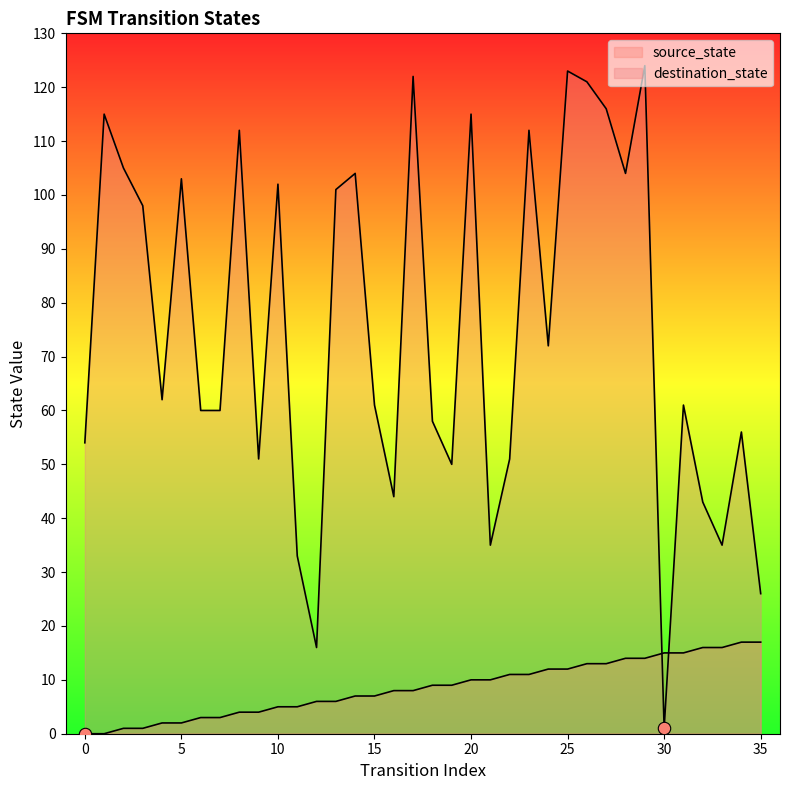

Which series reaches the minimum Y coordinate?

source_state